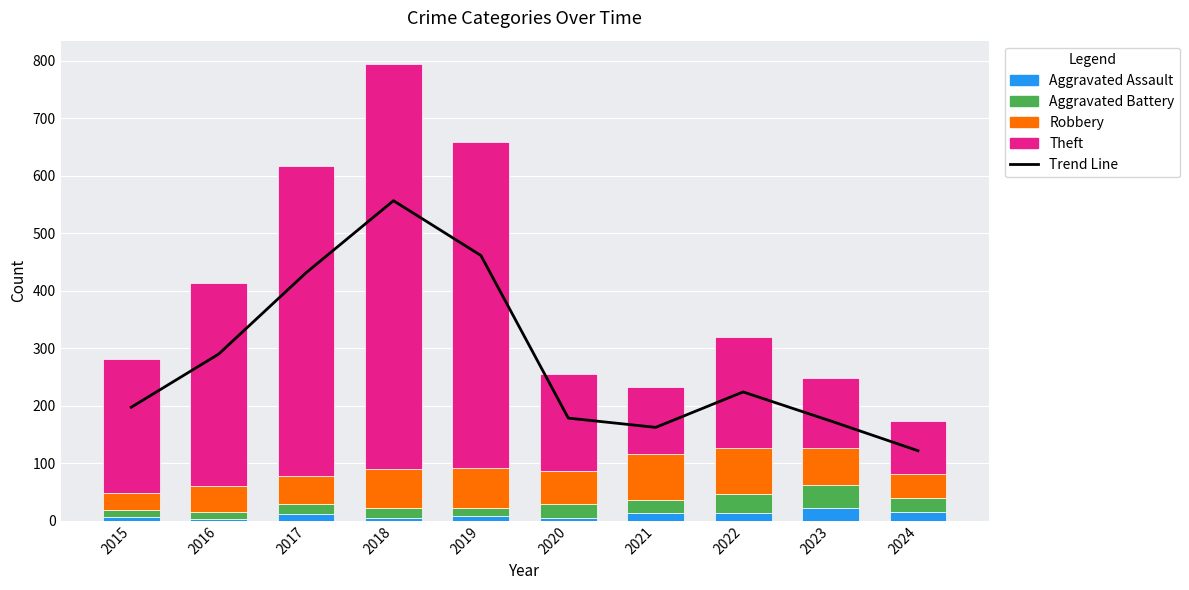

The value of Robbery at 2020 is 57.0. True or false?

True